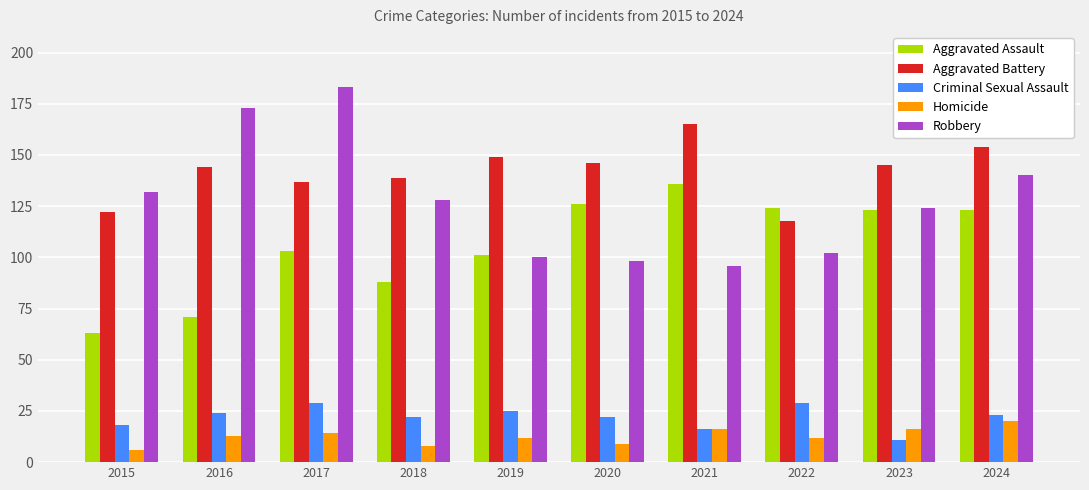

Is it true that Aggravated Battery equals 162 at 2015?

False